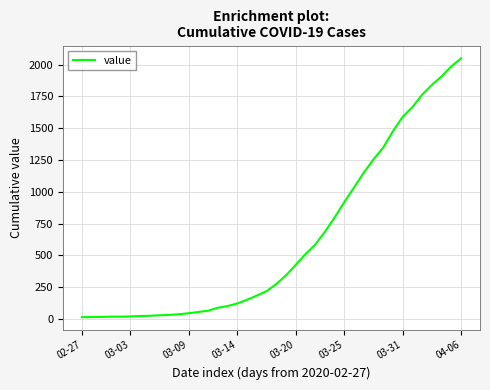

What is the difference between the maximum and minimum values?

2036